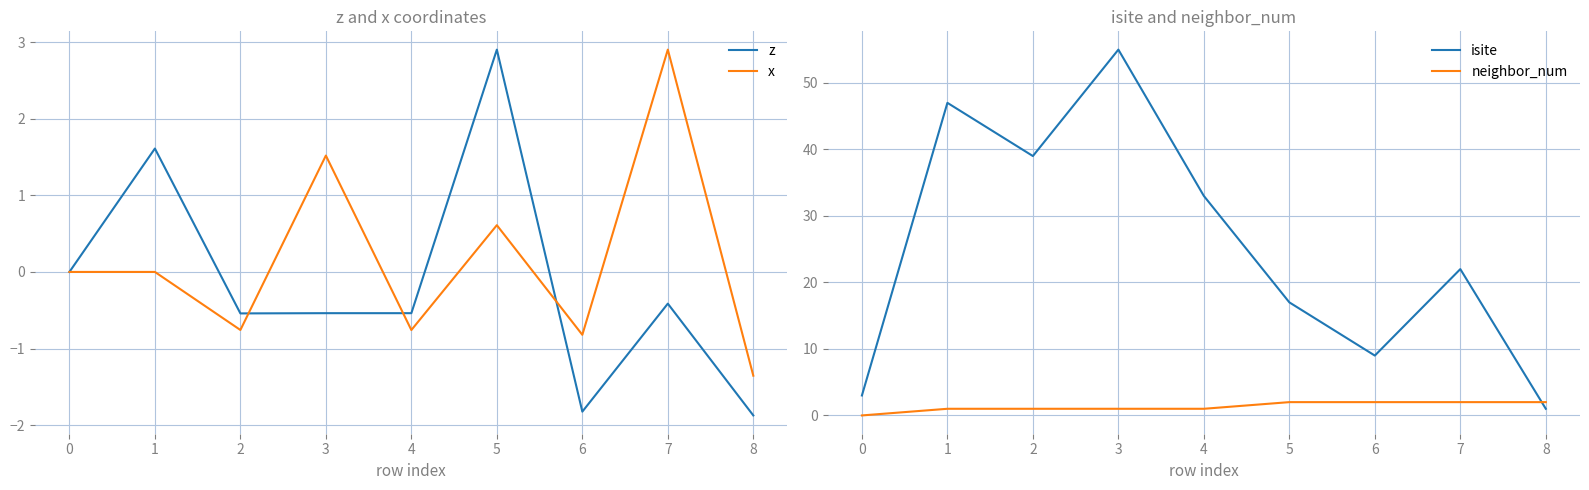

At which label does z reach its peak?

5